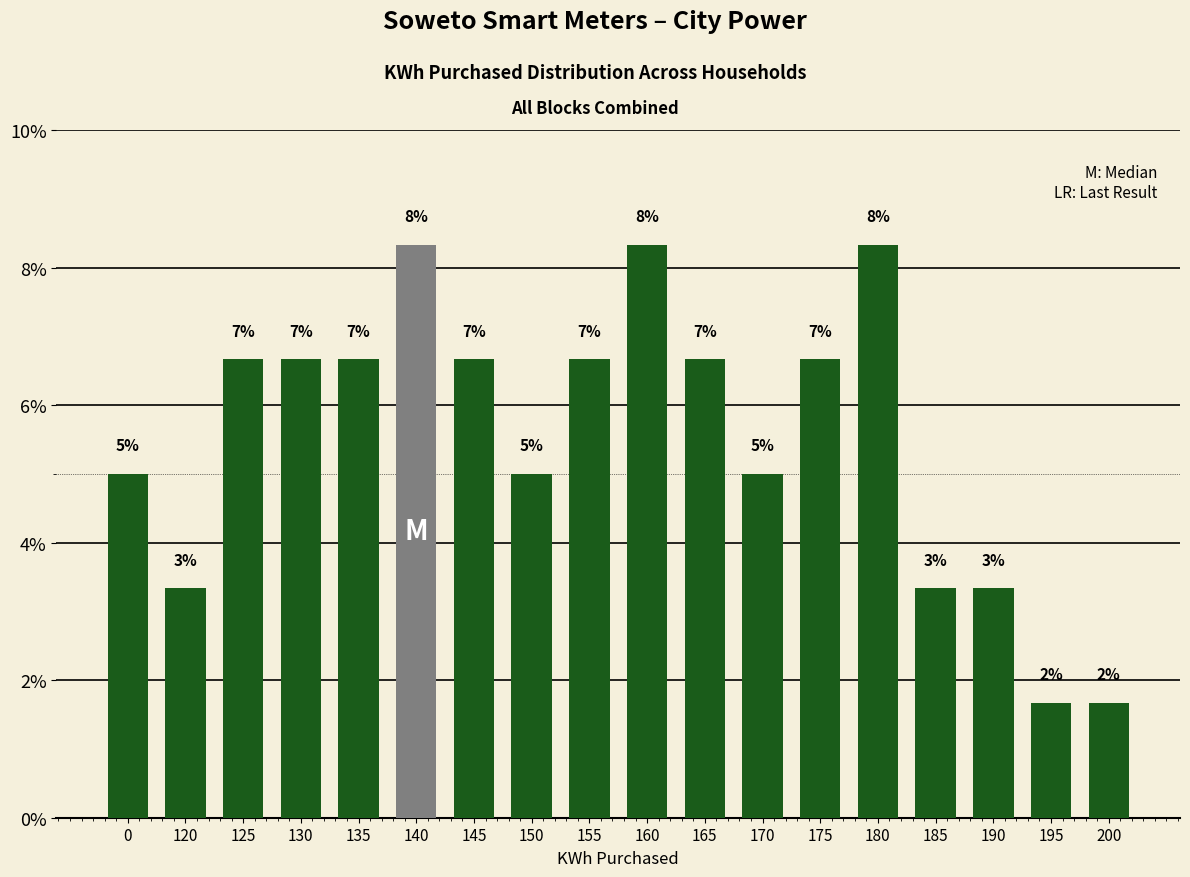

The chart shows a value of 10.7 at 135. True or false?

False